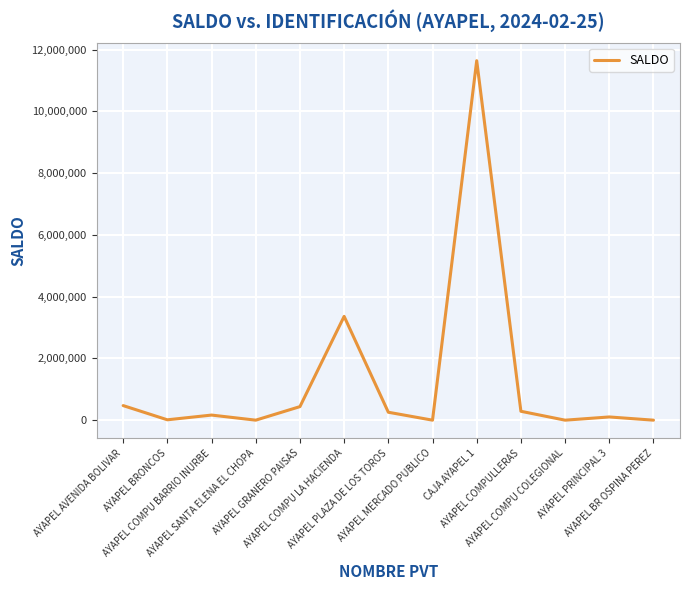

What is the greatest value displayed?

11638565